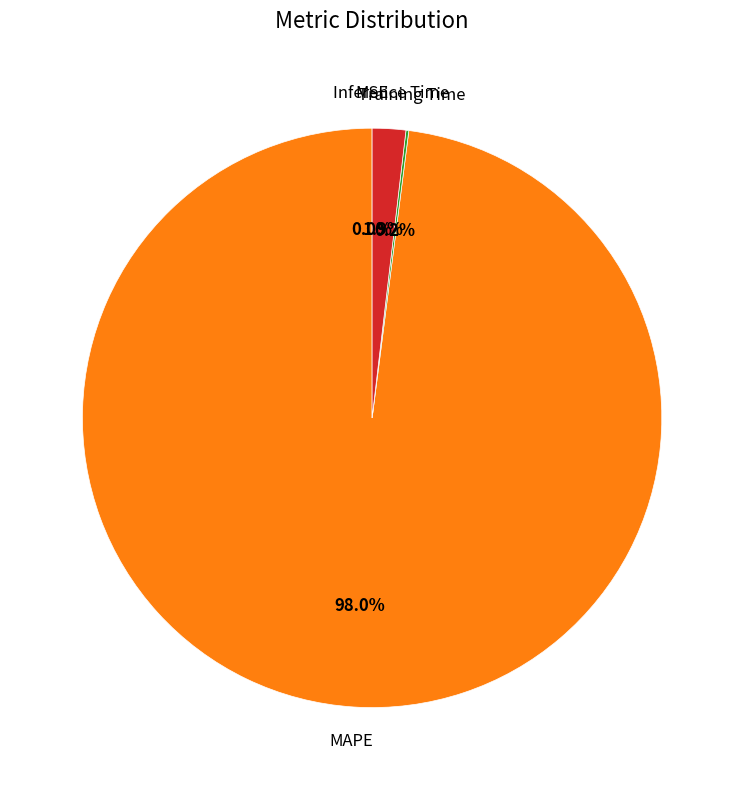

What is the largest slice in the pie chart?

MAPE